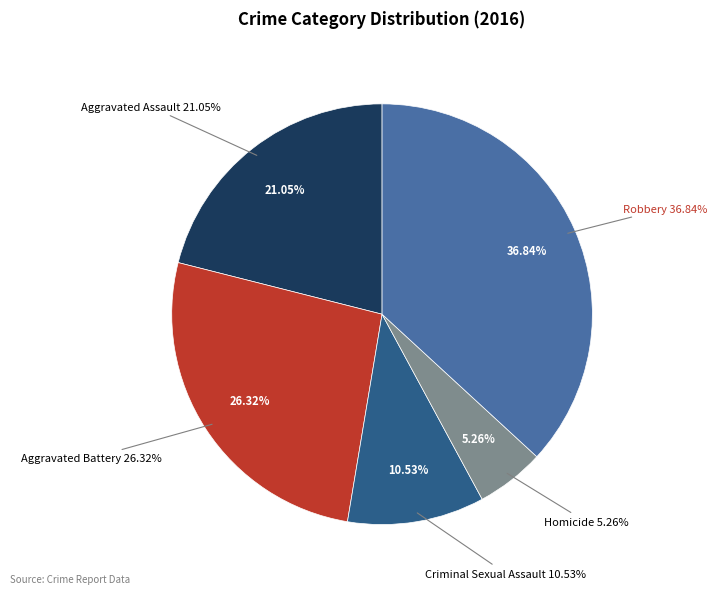

To the nearest percent, what is the average slice percentage?

20%